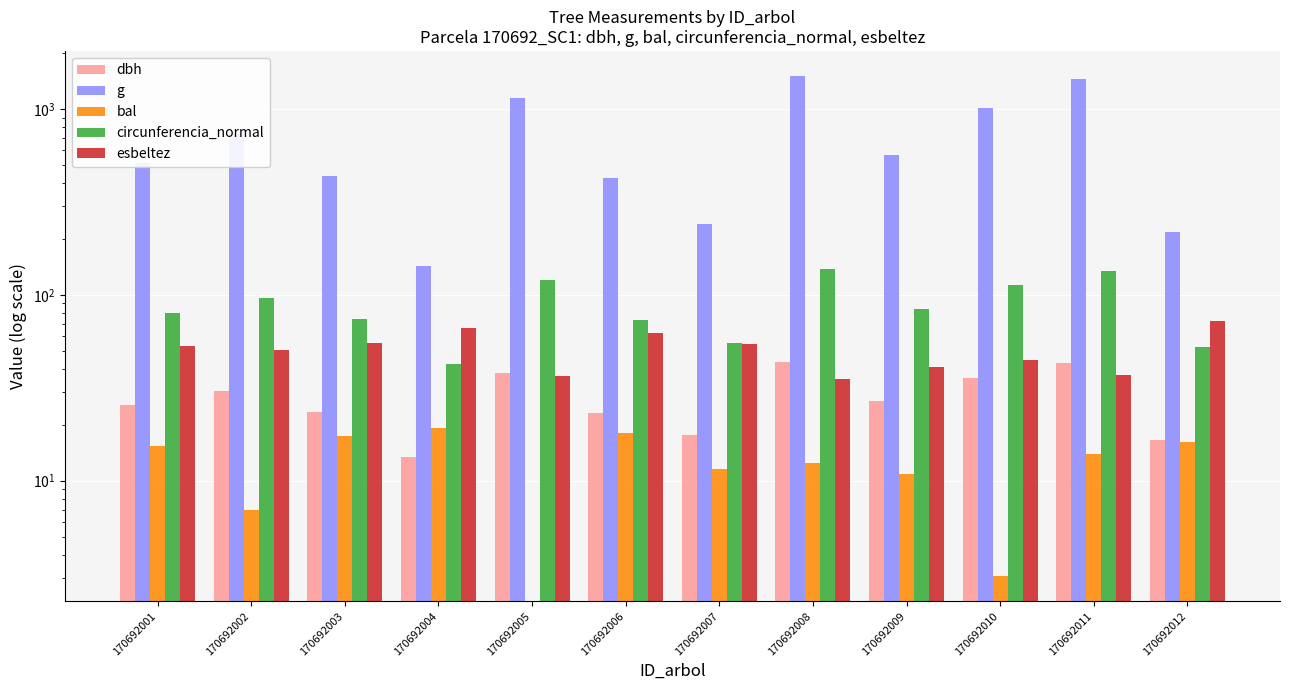

Reading right to left, transcribe all the data shown in this chart.

dbh: 16.6	43.0	35.9	26.9	43.8	17.6	23.2	38.1	13.5	23.6	30.5	25.5
g: 217.7	1455.6	1009.4	566.2	1506.7	241.9	424.6	1140.1	143.1	435.6	730.6	510.7
bal: 16.1	13.9	3.1	10.8	12.4	11.6	18.1	0.0	19.3	17.5	6.9	15.4
circunferencia_normal: 52.3	135.2	112.6	84.3	137.6	55.1	73.0	119.7	42.4	74.0	95.8	80.1
esbeltez: 72.1	37.2	44.6	41.0	35.4	54.1	62.4	36.8	66.7	55.2	50.8	52.9